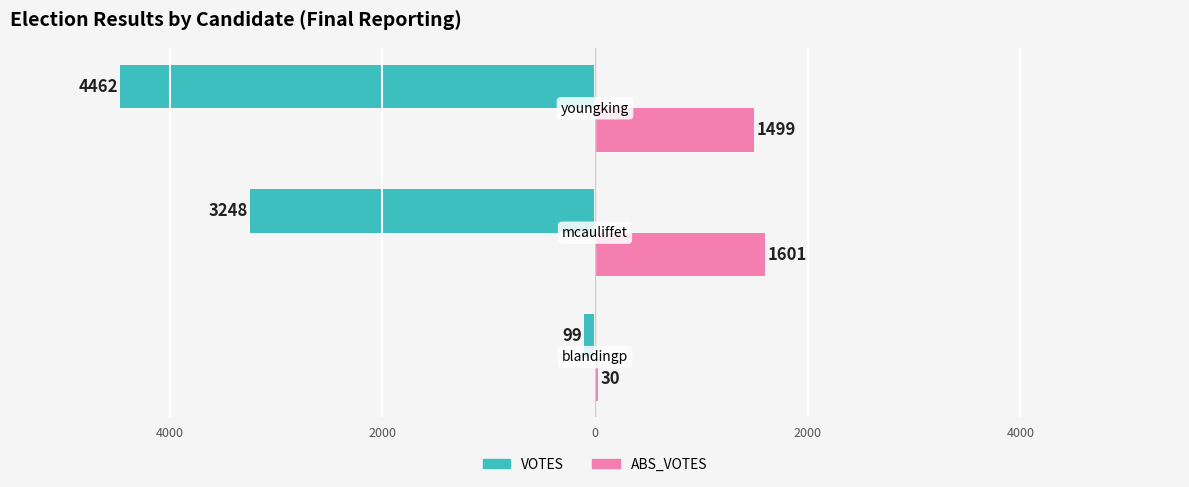

What is the average value of the ABS_VOTES series?

1043